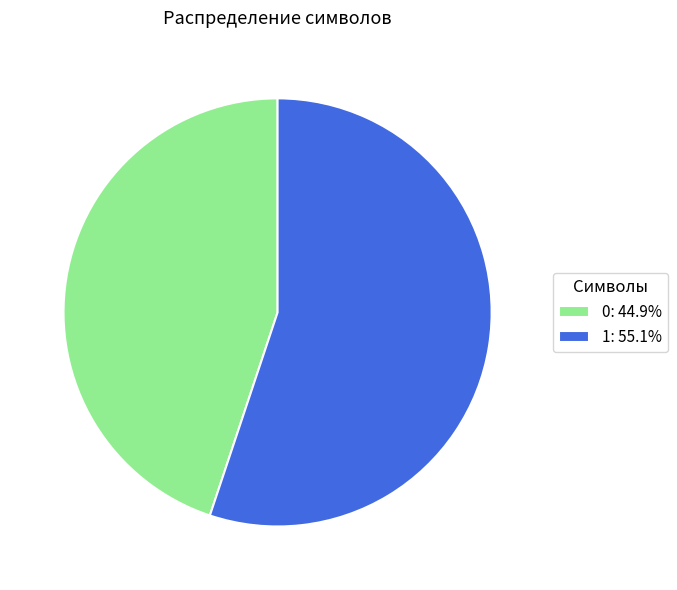

Which has a higher value, 1 or 0?

1